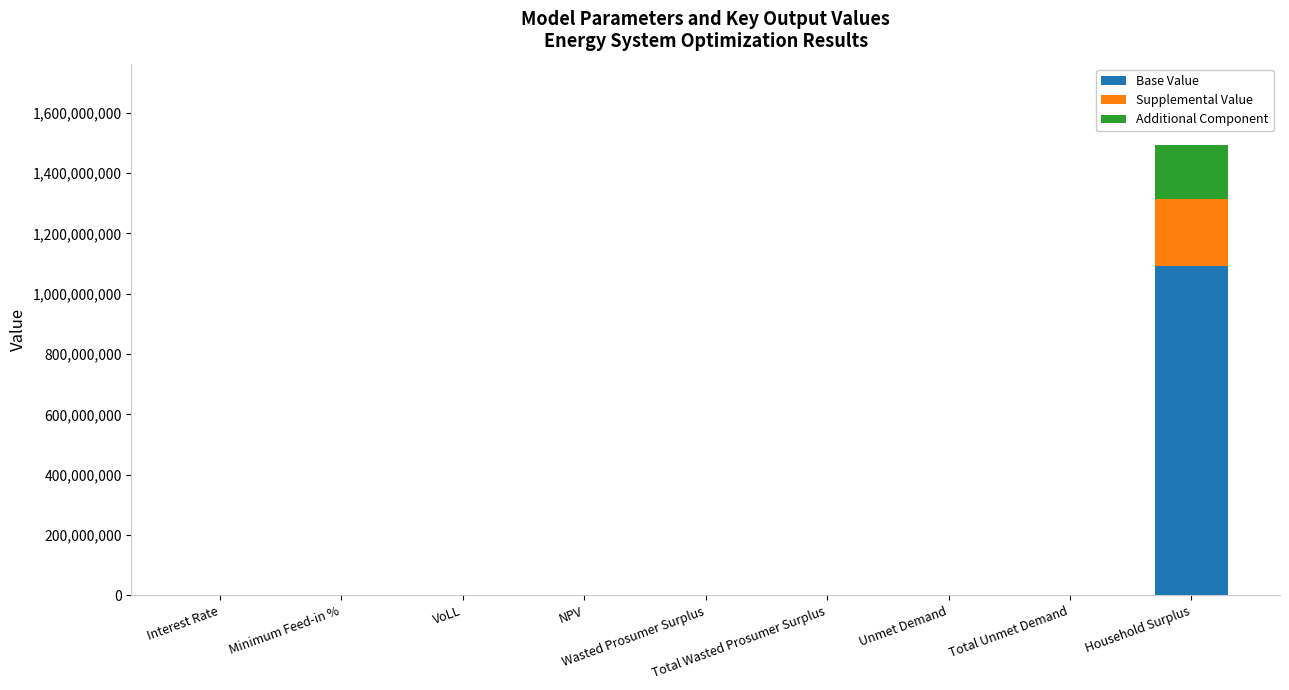

Which series has the largest total across all categories?

Base Value